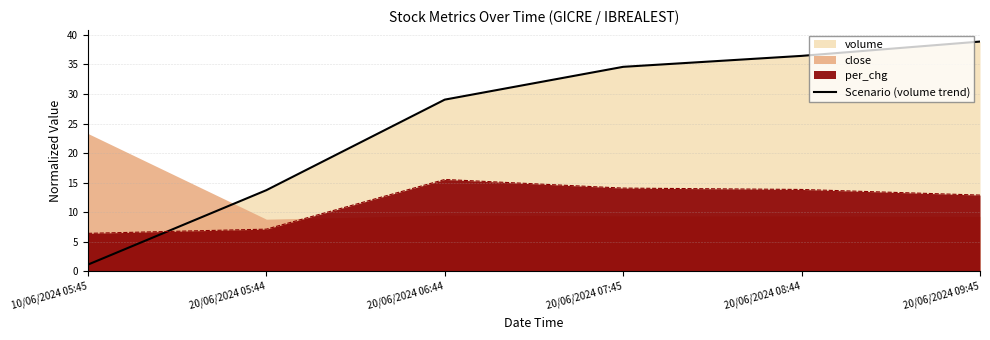

What is the sum of the values at 20/06/2024 07:45 and 20/06/2024 08:44?

71.0